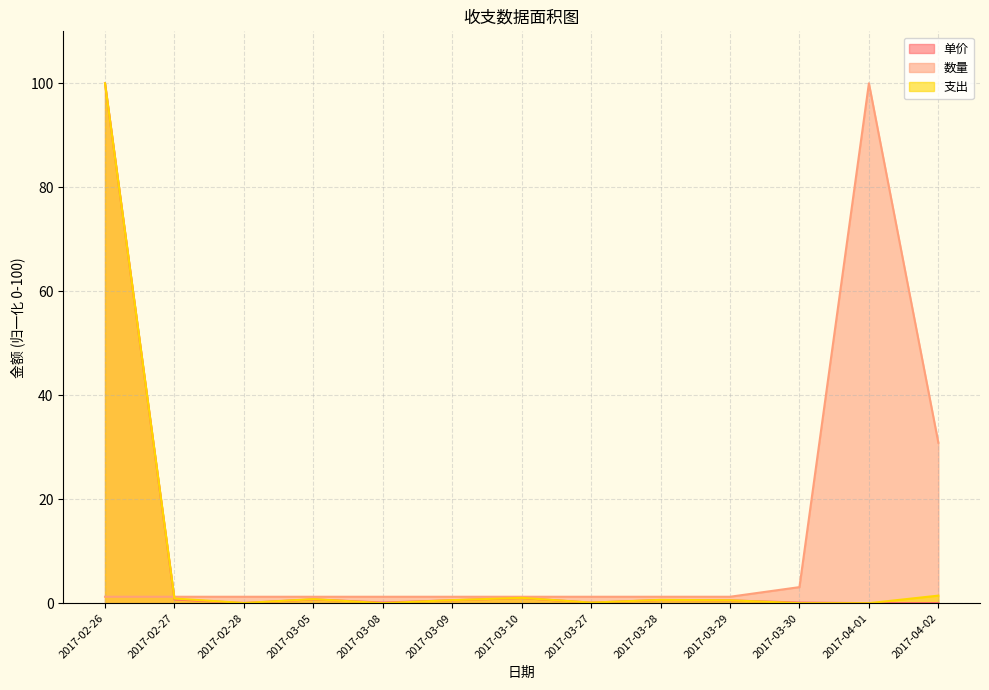

Where is the first local maximum for 数量?

2017-04-01